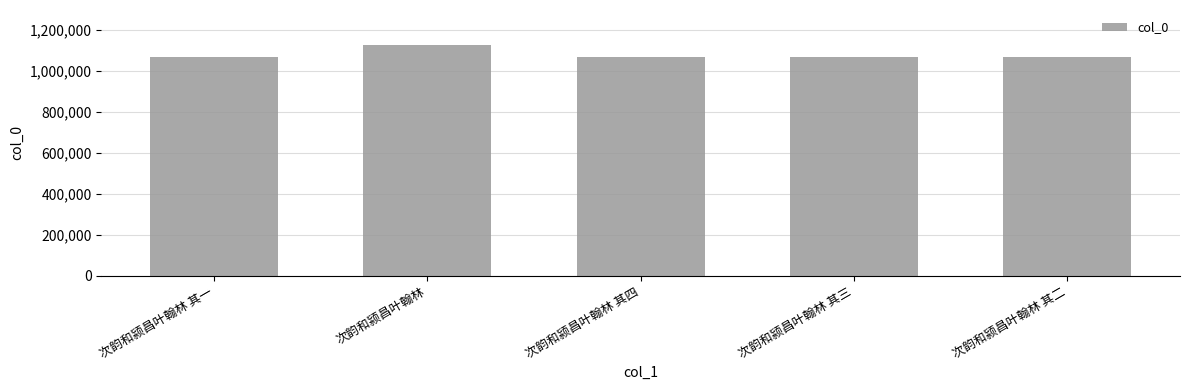

What is the label of the 5th bar from the left?

次韵和颍昌叶翰林 其二